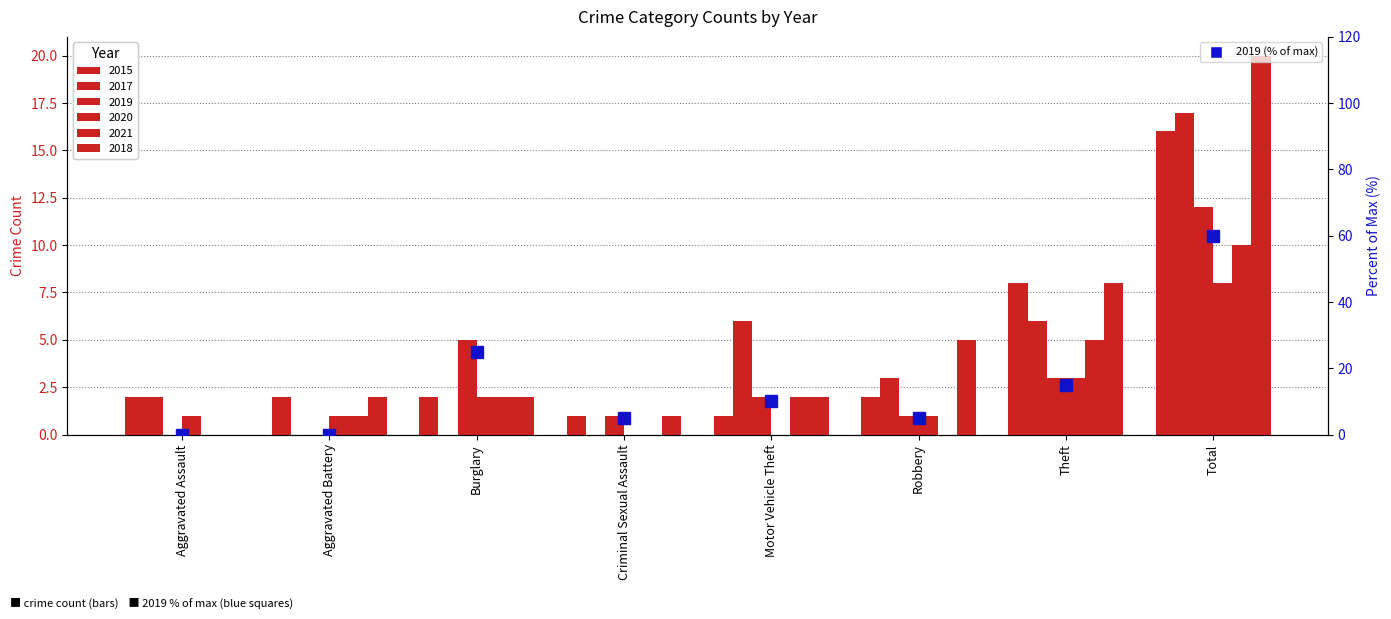

What is the difference between the maximum and minimum values?

60